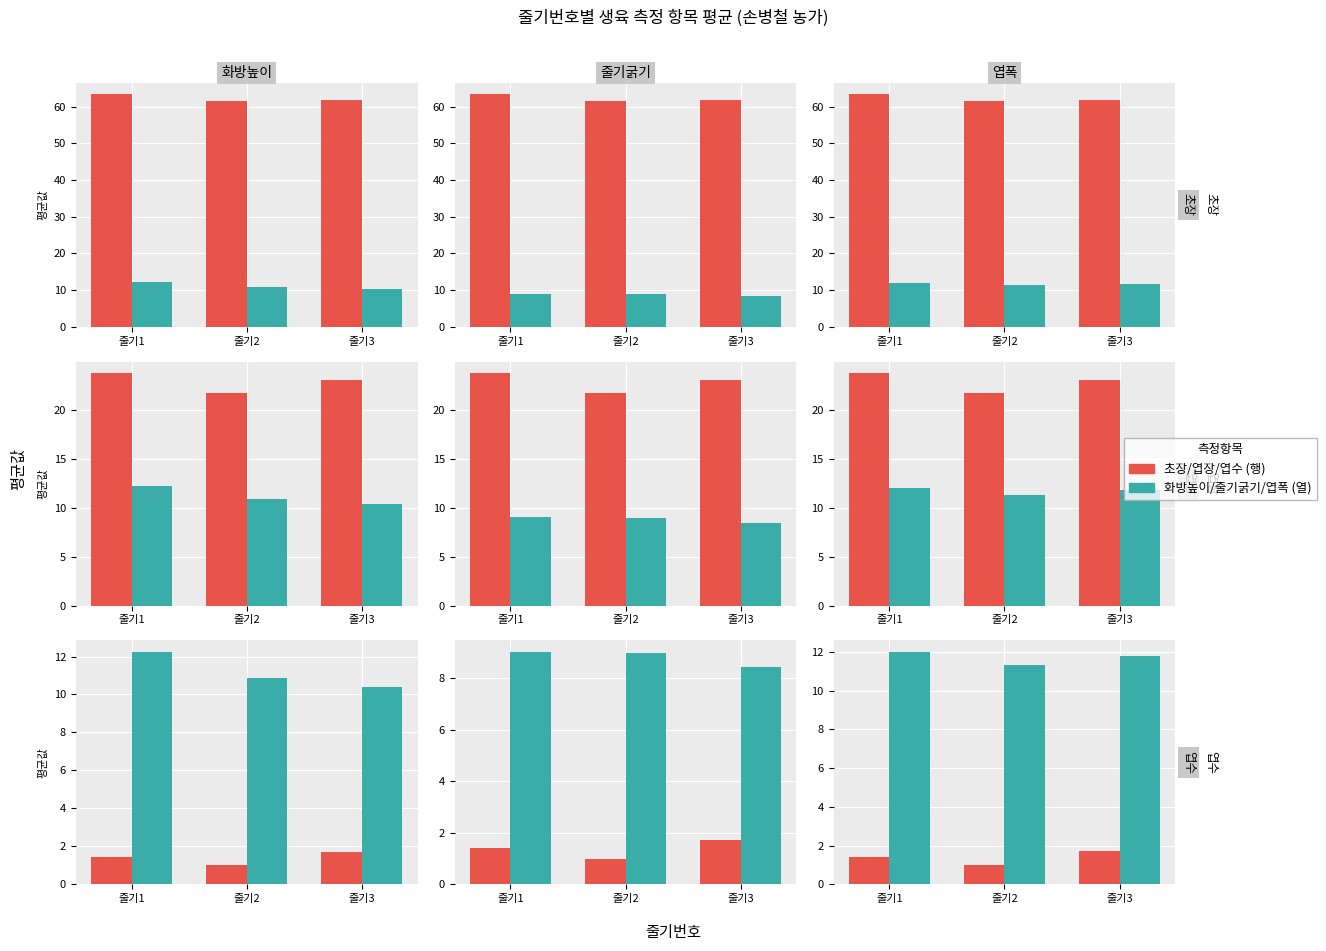

Is the value of 화방높이/줄기굵기/엽폭 at 줄기3 greater than the value of 초장/엽장/엽수 at 줄기2?

Yes